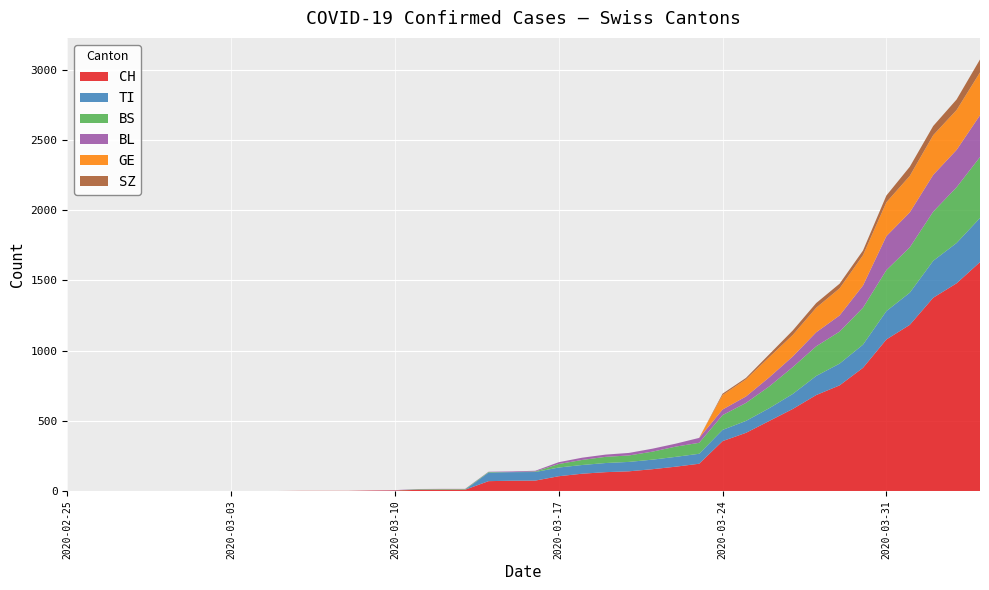

Reading left to right, transcribe all the data shown in this chart.

TI: 0=0	1=0	2=0	3=0	4=0	5=0	6=0	7=0	8=0	9=0	10=0	11=0	12=0	13=0	14=0	15=0	16=0	17=0	18=61	19=61	20=61	21=62	22=62	23=65	24=67	25=68	26=70	27=71	28=80	29=85	30=91	31=107	32=136	33=155	34=165	35=202	36=229	37=263	38=287	39=314
BS: 0=0	1=0	2=0	3=0	4=0	5=0	6=0	7=0	8=0	9=0	10=0	11=0	12=0	13=0	14=0	15=4	16=4	17=4	18=4	19=0	20=4	21=25	22=36	23=44	24=46	25=57	26=73	27=78	28=105	29=128	30=155	31=191	32=211	33=228	34=263	35=292	36=323	37=350	38=397	39=434
BL: 0=0	1=0	2=0	3=0	4=0	5=0	6=0	7=0	8=0	9=0	10=0	11=0	12=0	13=1	14=2	15=2	16=2	17=2	18=2	19=5	20=5	21=13	22=16	23=16	24=18	25=21	26=21	27=35	28=40	29=46	30=65	31=76	32=100	33=115	34=158	35=242	36=249	37=262	38=266	39=298
GE: 0=0	1=0	2=0	3=0	4=0	5=0	6=0	7=0	8=0	9=0	10=0	11=0	12=0	13=0	14=0	15=0	16=0	17=0	18=0	19=0	20=0	21=0	22=0	23=0	24=0	25=0	26=0	27=0	28=103	29=122	30=144	31=153	32=175	33=193	34=216	35=241	36=260	37=283	38=284	39=305
SZ: 0=0	1=0	2=0	3=0	4=0	5=0	6=0	7=0	8=0	9=0	10=0	11=0	12=0	13=0	14=0	15=0	16=0	17=0	18=0	19=0	20=0	21=0	22=0	23=0	24=0	25=0	26=0	27=0	28=10	29=10	30=20	31=32	32=33	33=33	34=33	35=48	36=65	37=65	38=75	39=92
CH: 0=0	1=0	2=0	3=0	4=0	5=0	6=0	7=0	8=0	9=0	10=1	11=1	12=1	13=3	14=4	15=8	16=9	17=9	18=70	19=73	20=74	21=105	22=123	23=134	24=140	25=155	26=173	27=194	28=355	29=414	30=499	31=584	32=683	33=752	34=877	35=1079	36=1183	37=1376	38=1479	39=1630